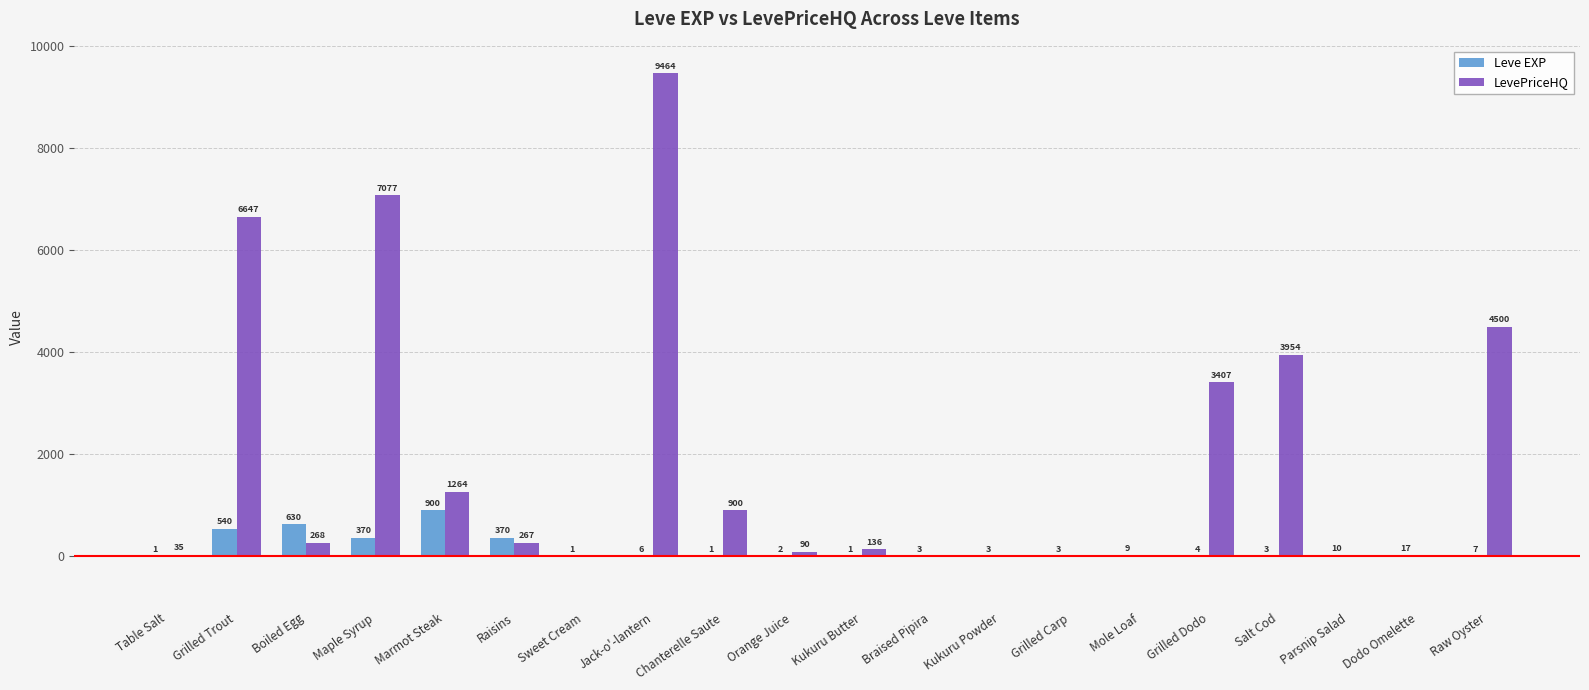

What is the approximate value of LevePriceHQ at Marmot Steak?

1264.2